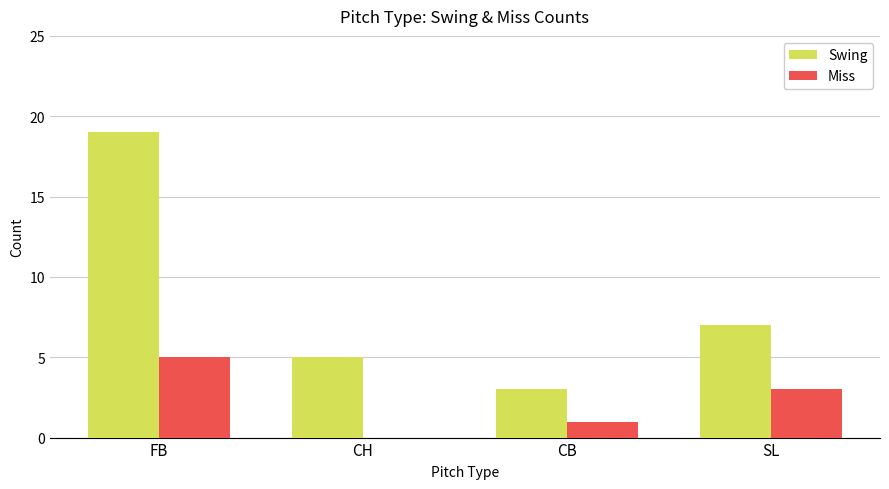

Which series changed the most between FB and CB?

Swing